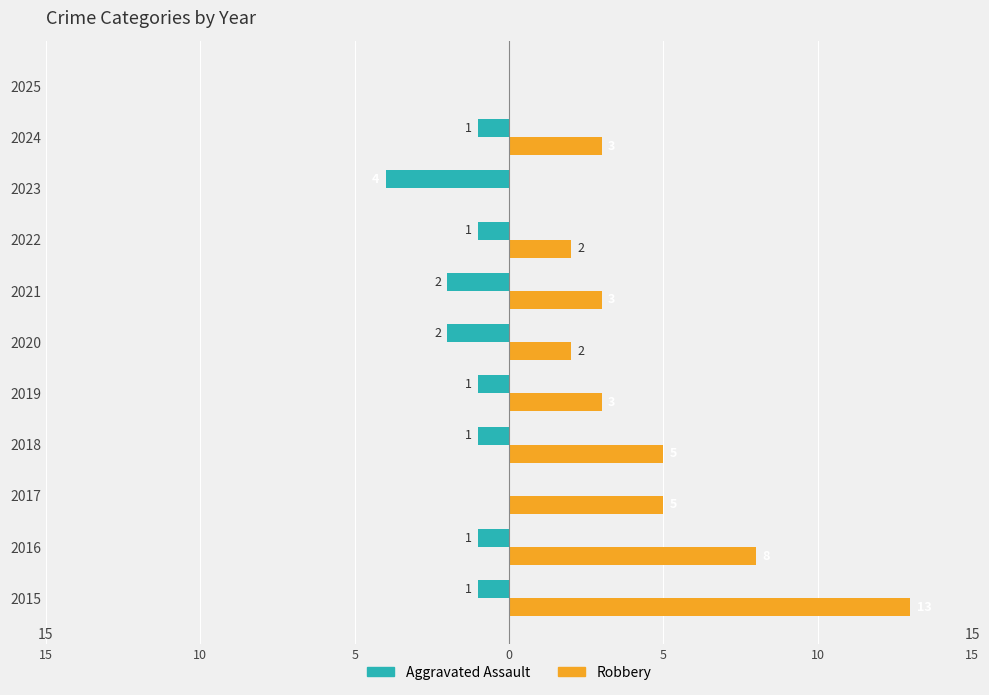

At how many categories does at least one series exceed 6?

2